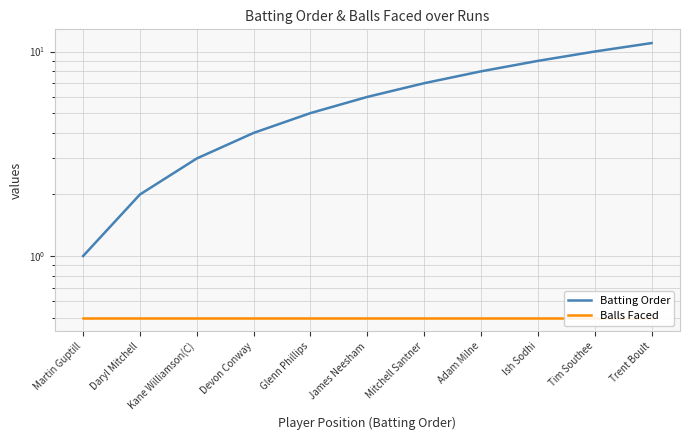

What position from the left is Ish Sodhi?

9